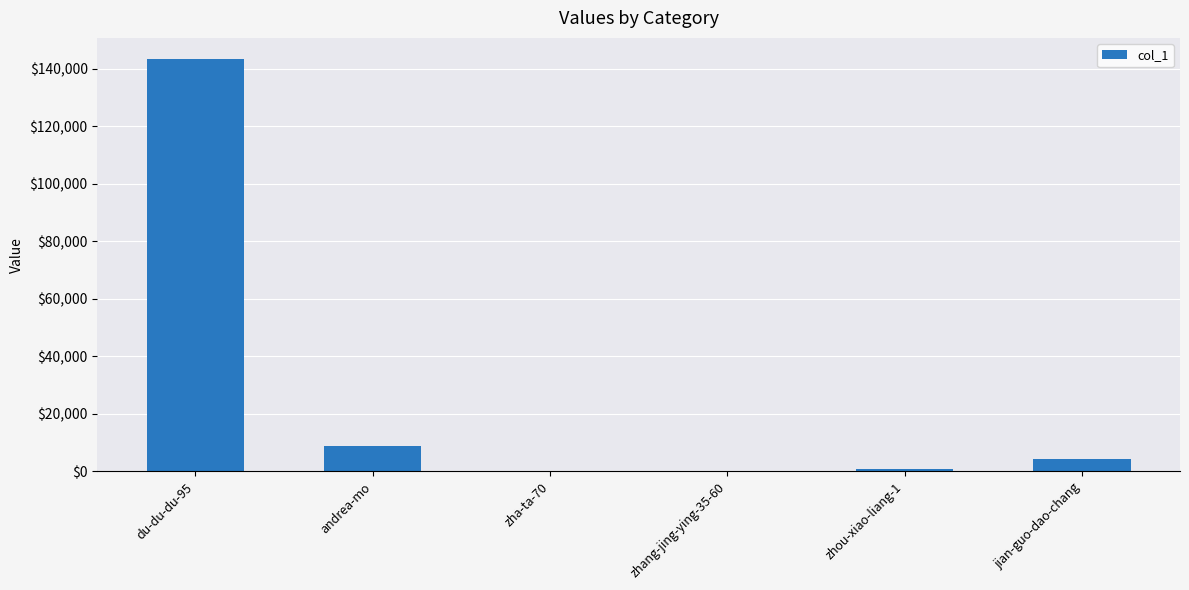

Where is the data nearest to the value 71744?

andrea-mo